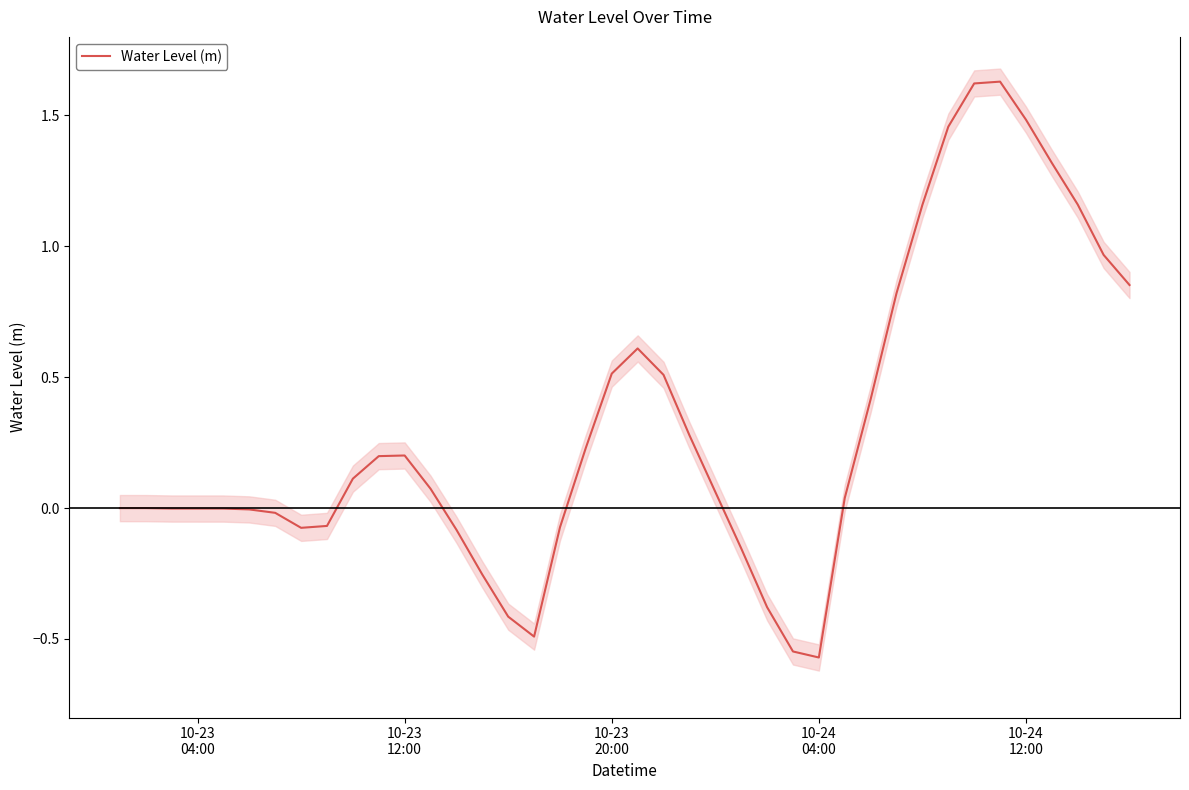

What is the value of the 27th point from the left?

-0.5